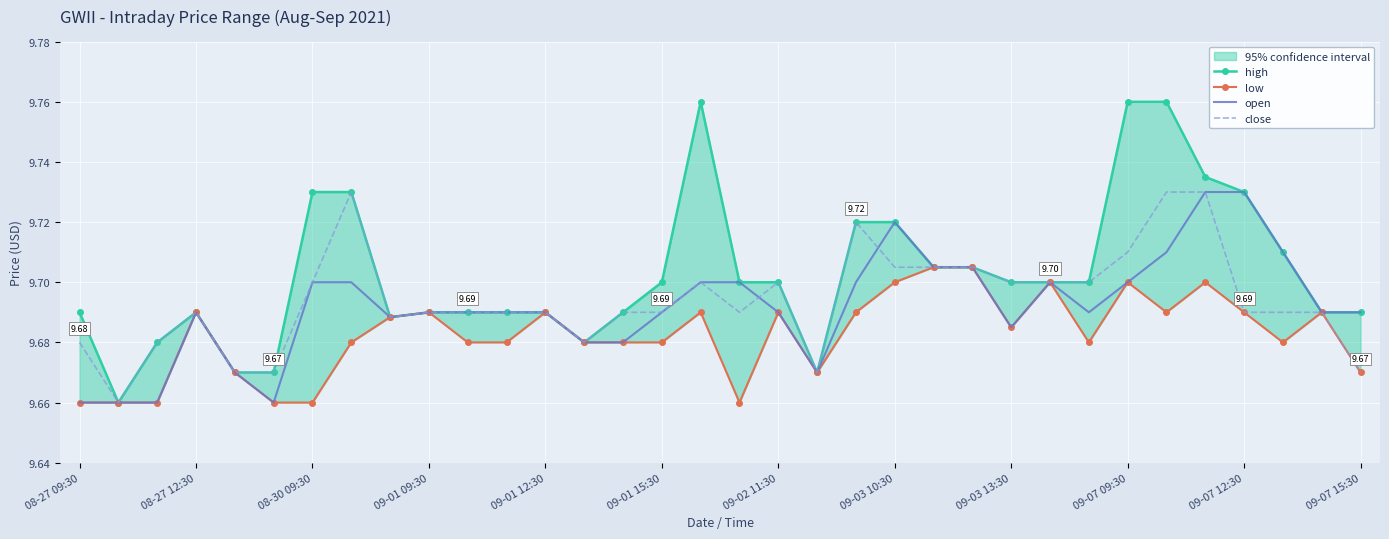

List the series in order of their peak value, highest first.

high, open, close, low